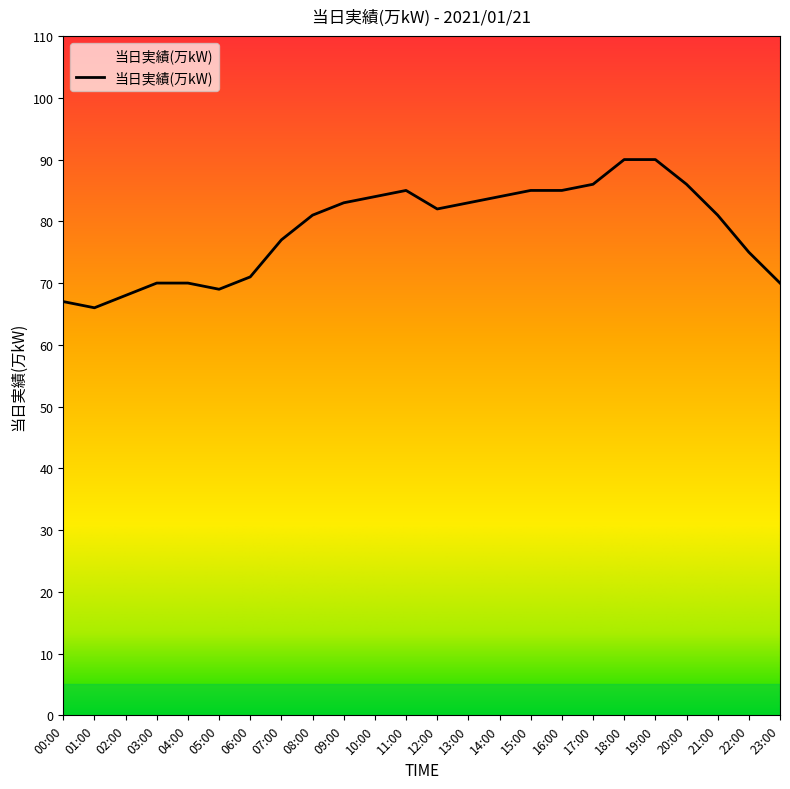

Is it true that the value at 18:00 is 23?

False